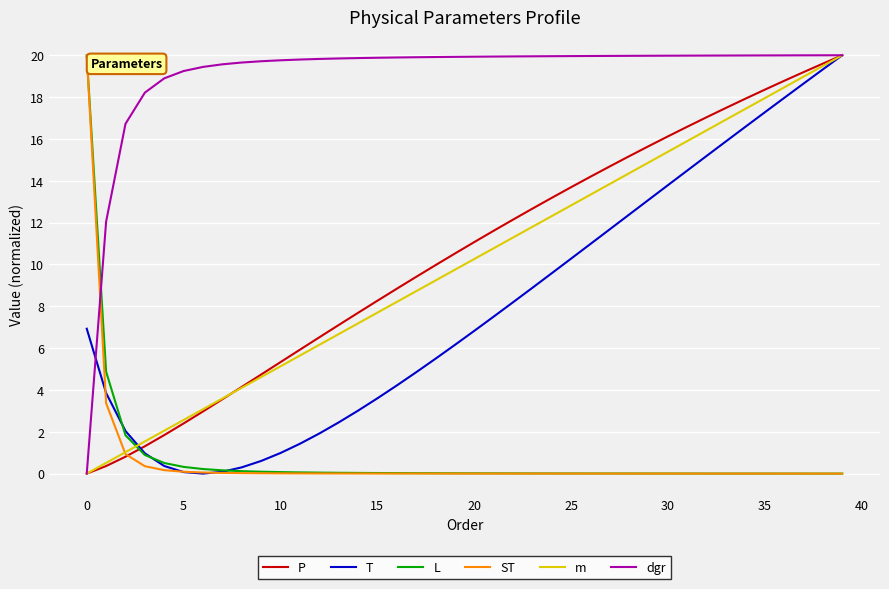

What is the maximum value shown in the chart?

20.0